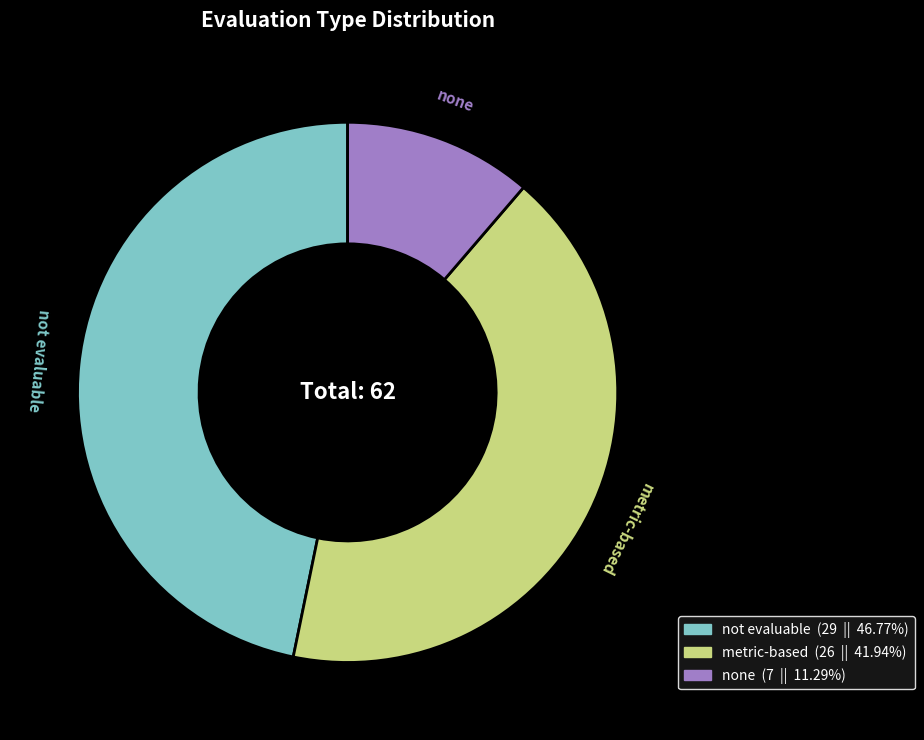

Is the sum of not evaluable and none greater than half?

Yes